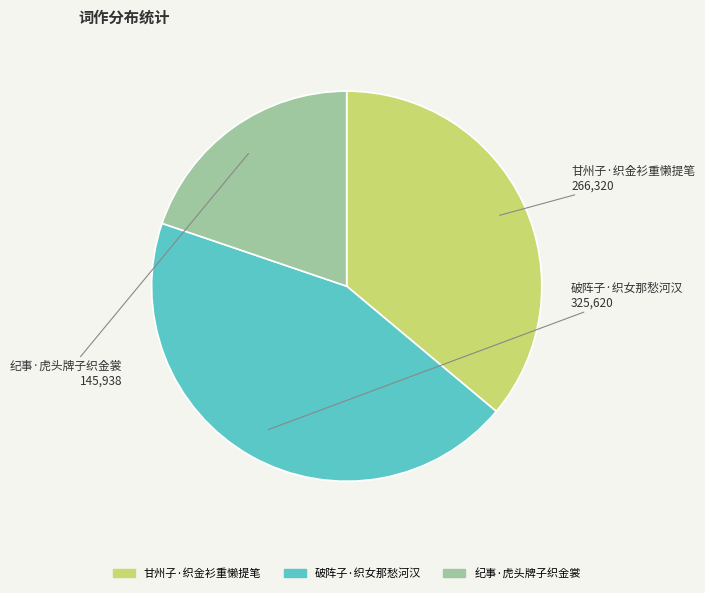

How many slices are in this pie chart?

3